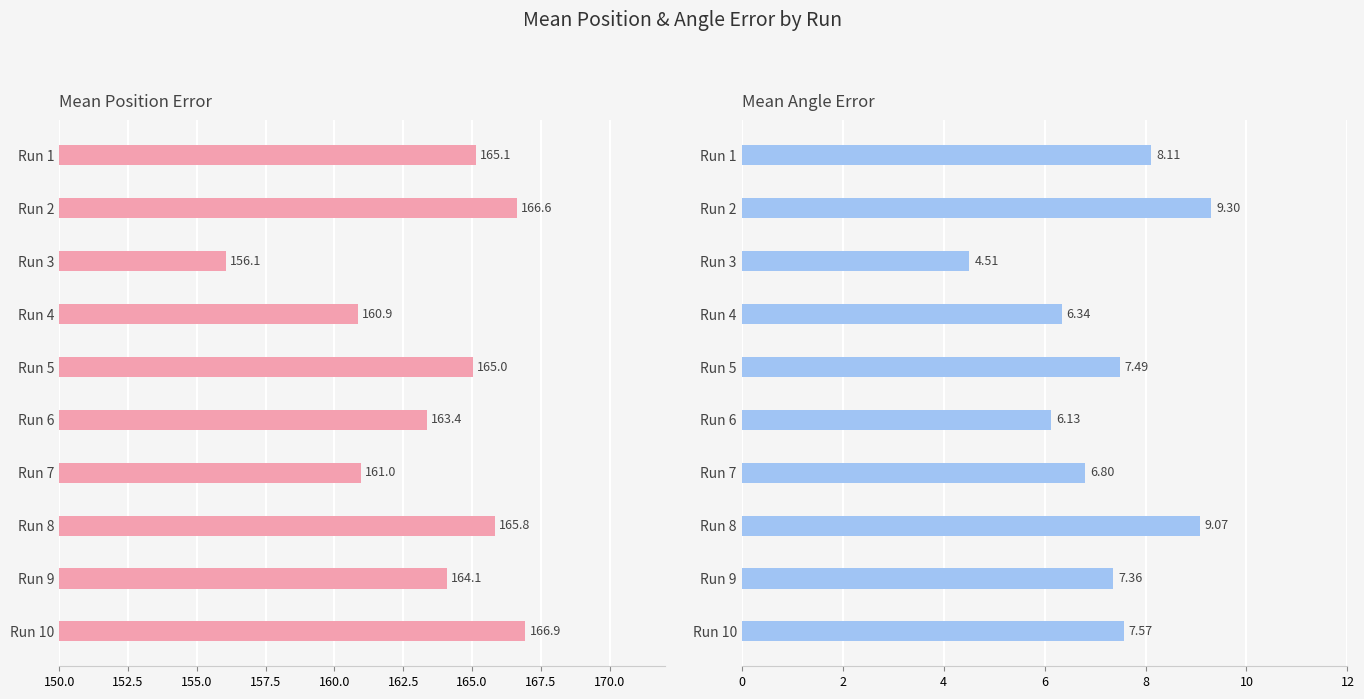

What is the approximate value of Mean Position Error at Run 7?

161.0